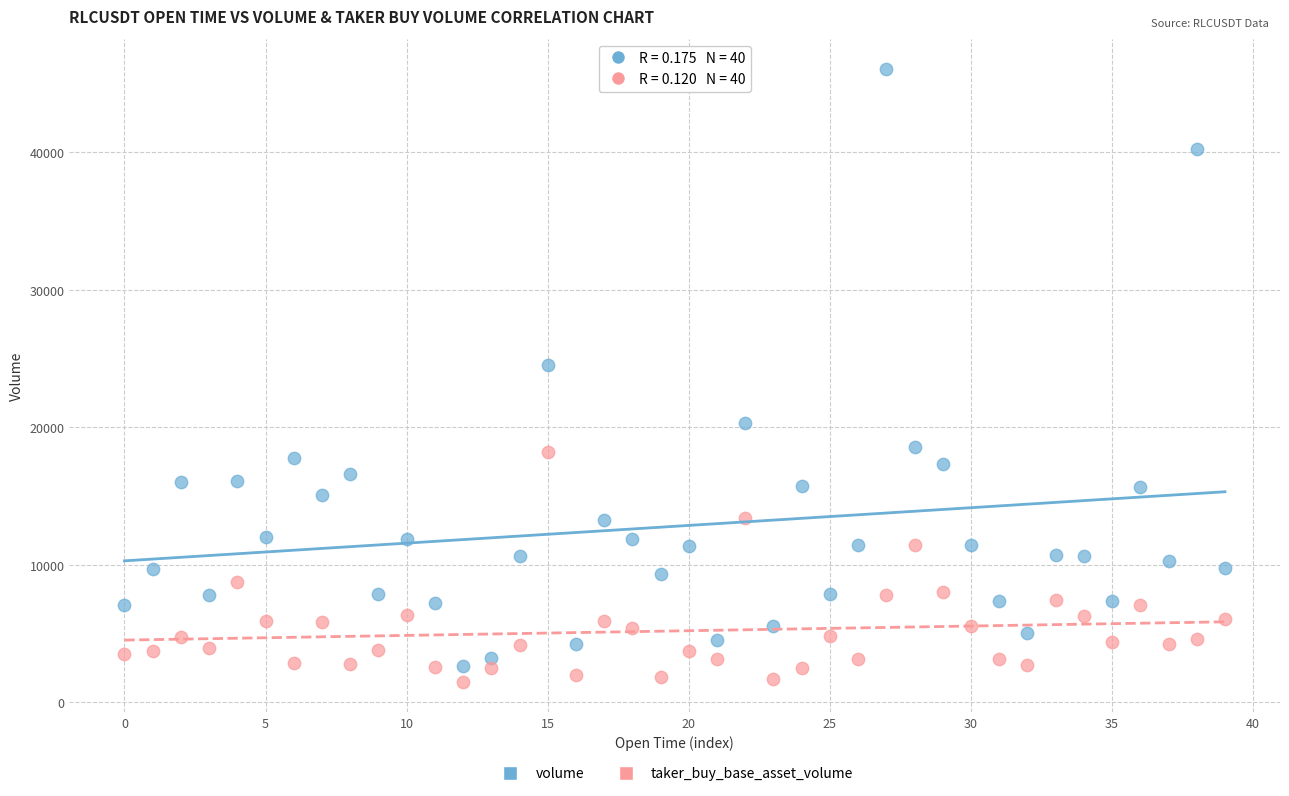

What are all the series names shown in the legend?

volume, taker_buy_base_asset_volume